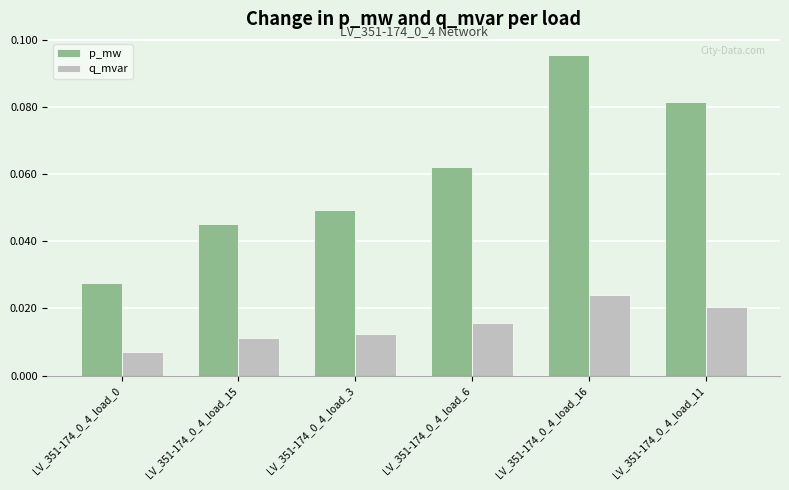

True or false: p_mw has a value of 0.1 at LV_351-174_0_4_load_15.

False